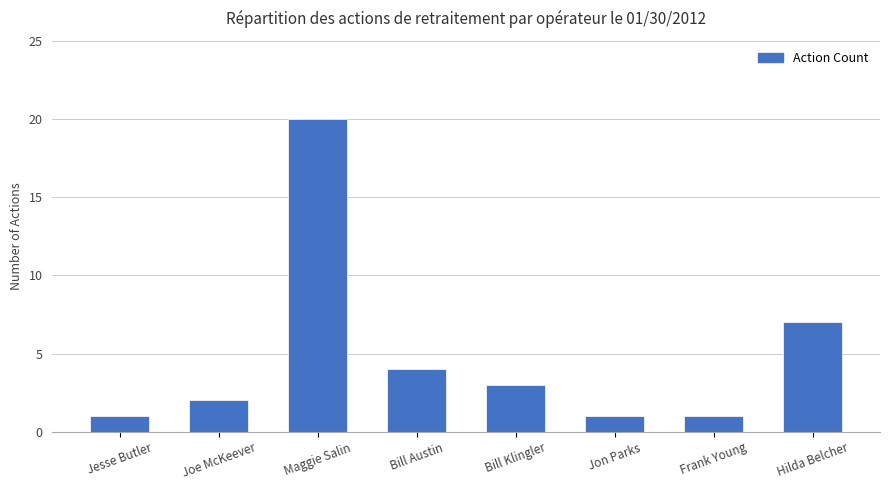

What is the change in value from Jesse Butler to Hilda Belcher?

+6